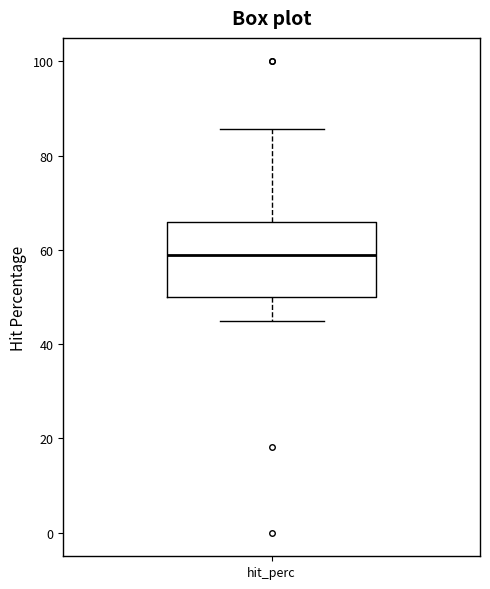

Where does the upper whisker of the box for hit_perc end on the y-axis? The values are not printed on the chart, so give them approximately, as read against the axis.

86